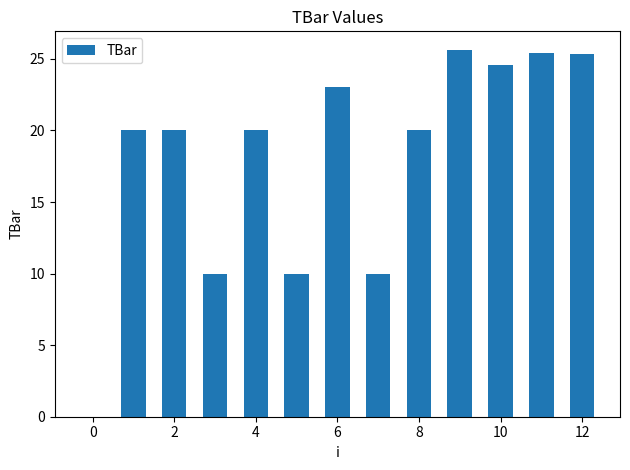

What is the maximum value shown in the chart?

25.6